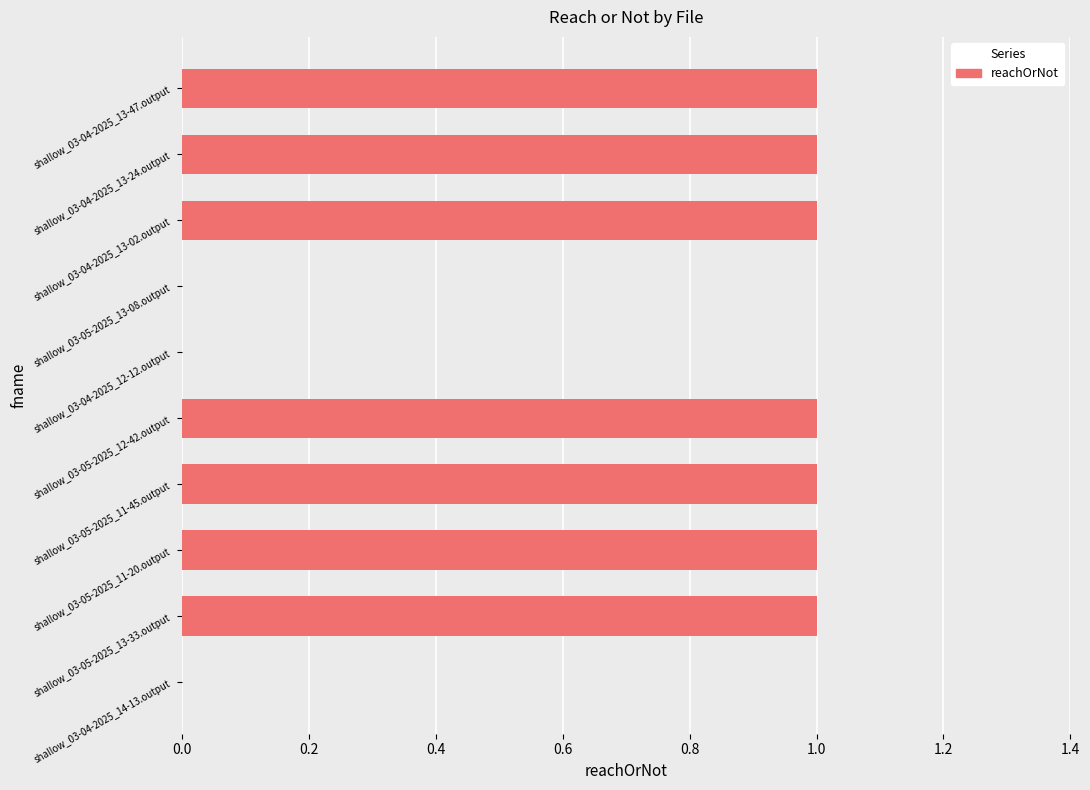

How many distinct data groups are displayed?

1